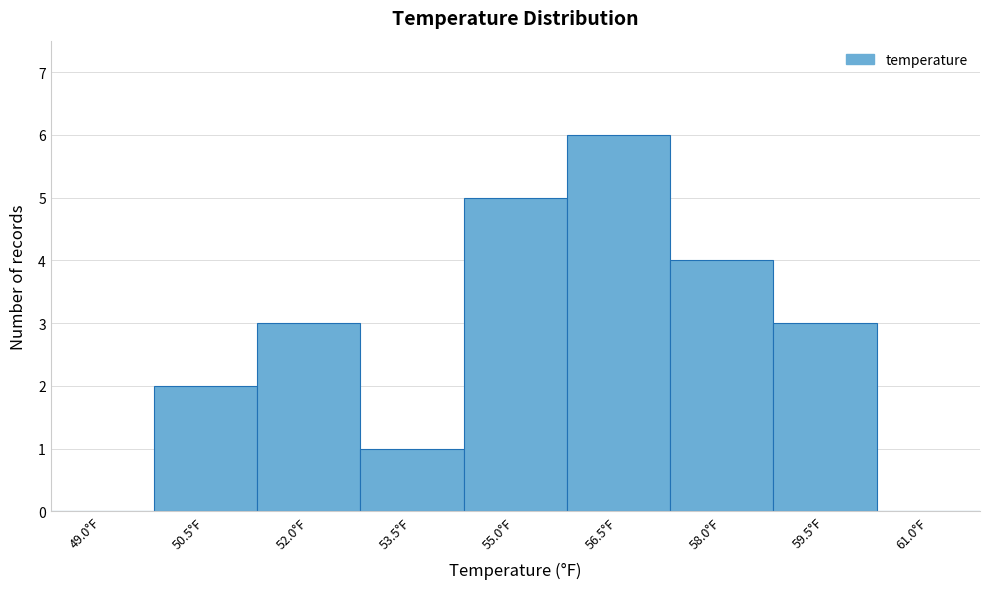

Reading left to right, transcribe all the data shown in this chart.

49.0°F=0	50.5°F=2	52.0°F=3	53.5°F=1	55.0°F=5	56.5°F=6	58.0°F=4	59.5°F=3	61.0°F=0